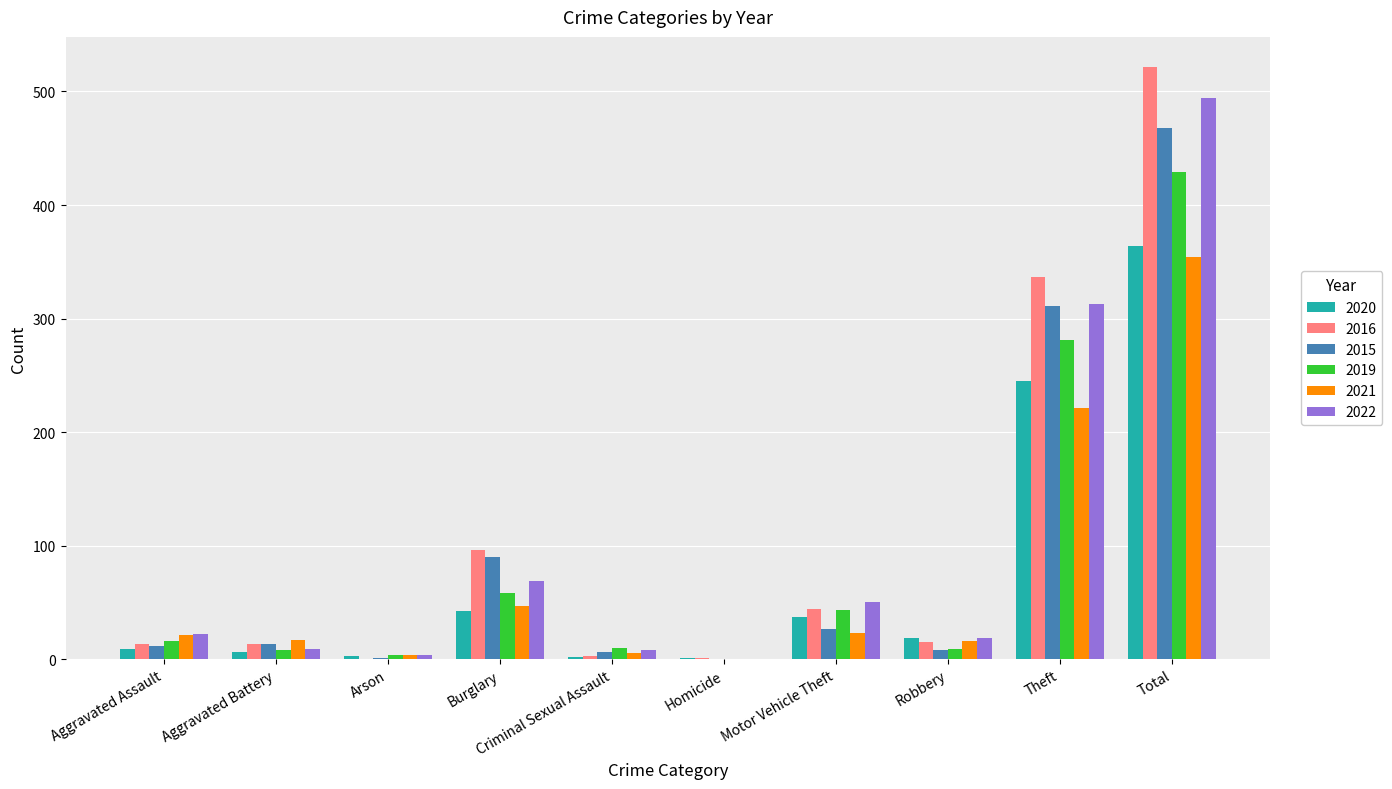

What is the greatest value displayed?

522